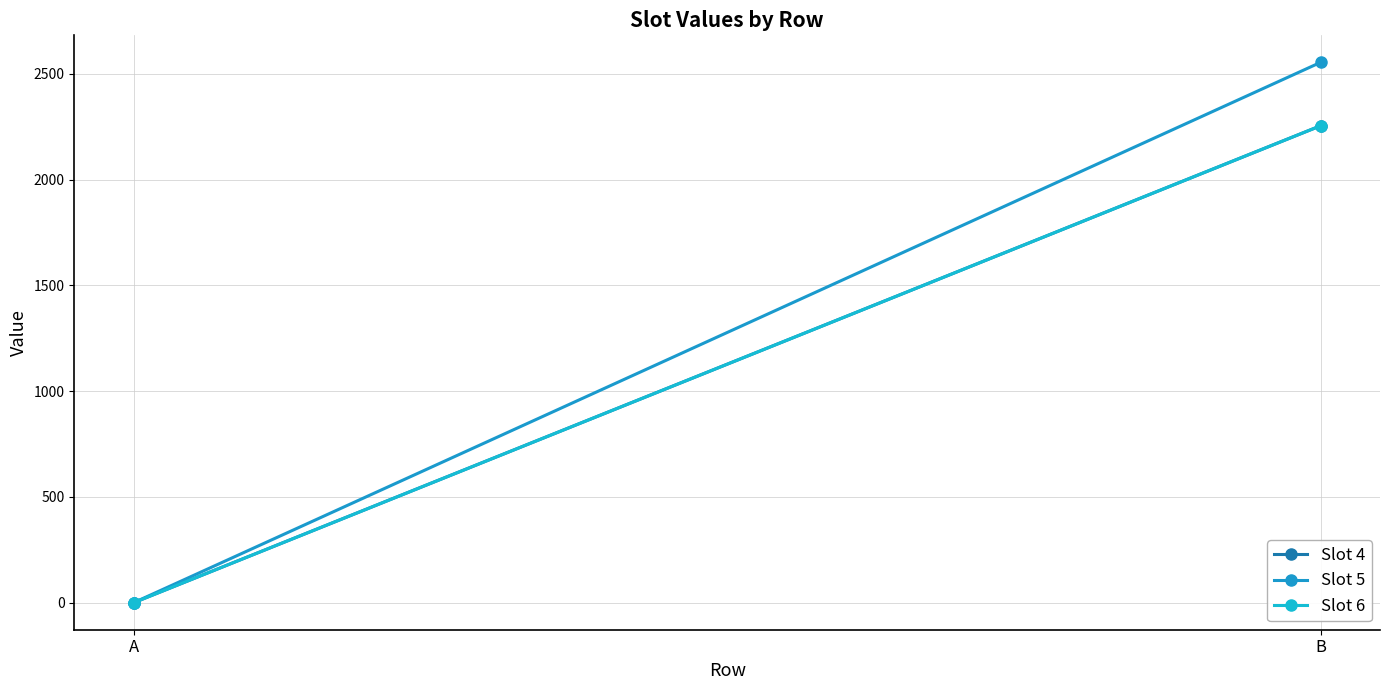

Which category has the lowest value in the Slot 5 series?

A